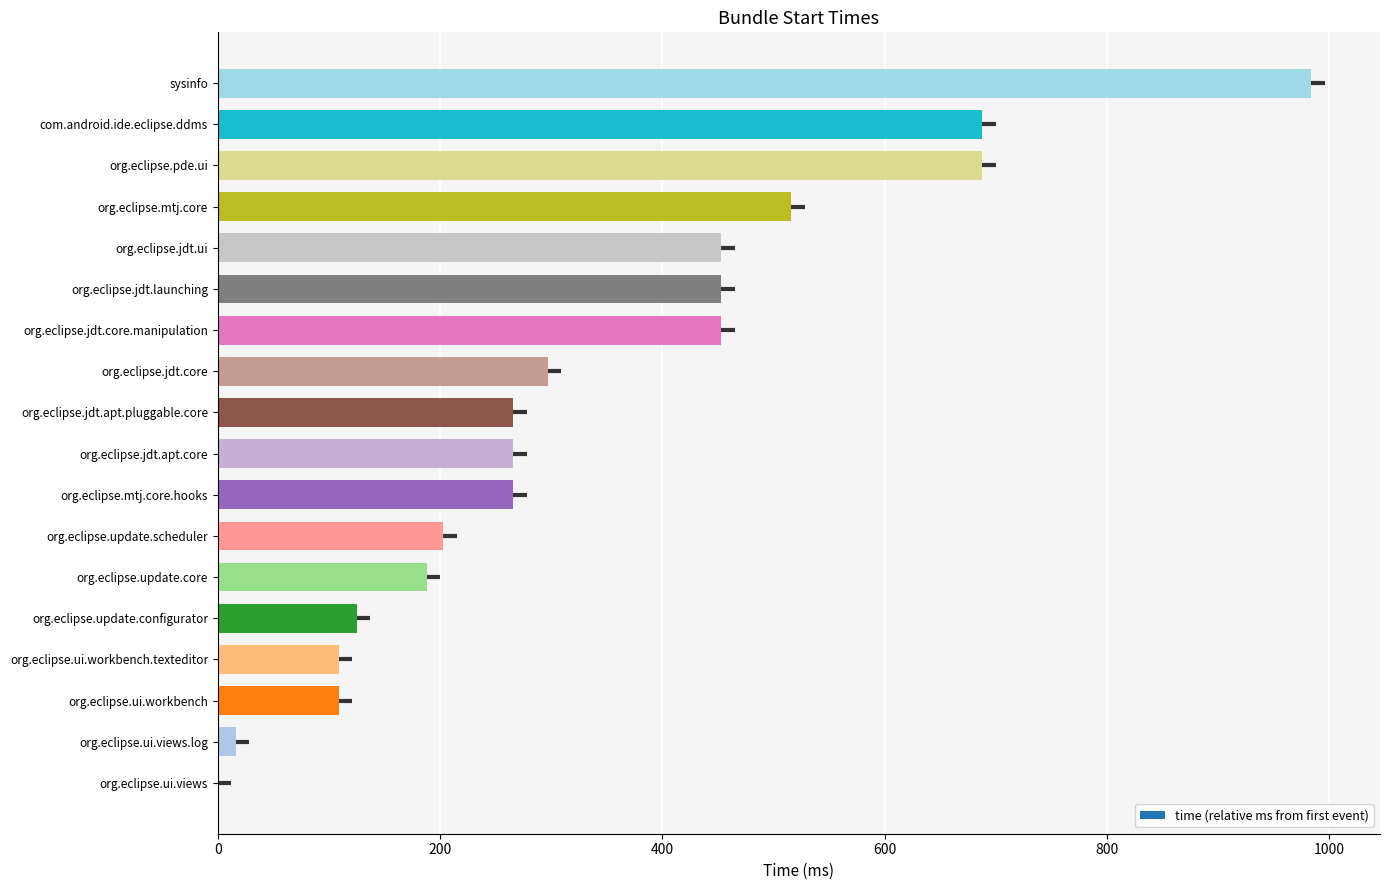

What is the difference between the maximum and minimum values?

984